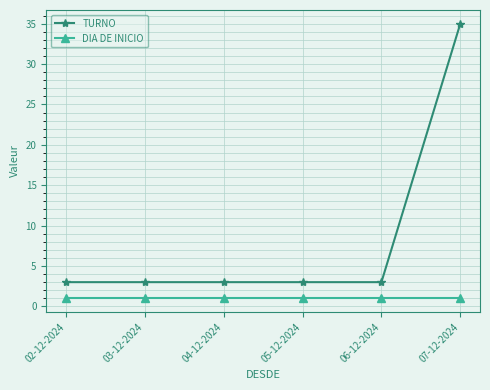

What is the value of the TURNO point at the 5th from the left?

3